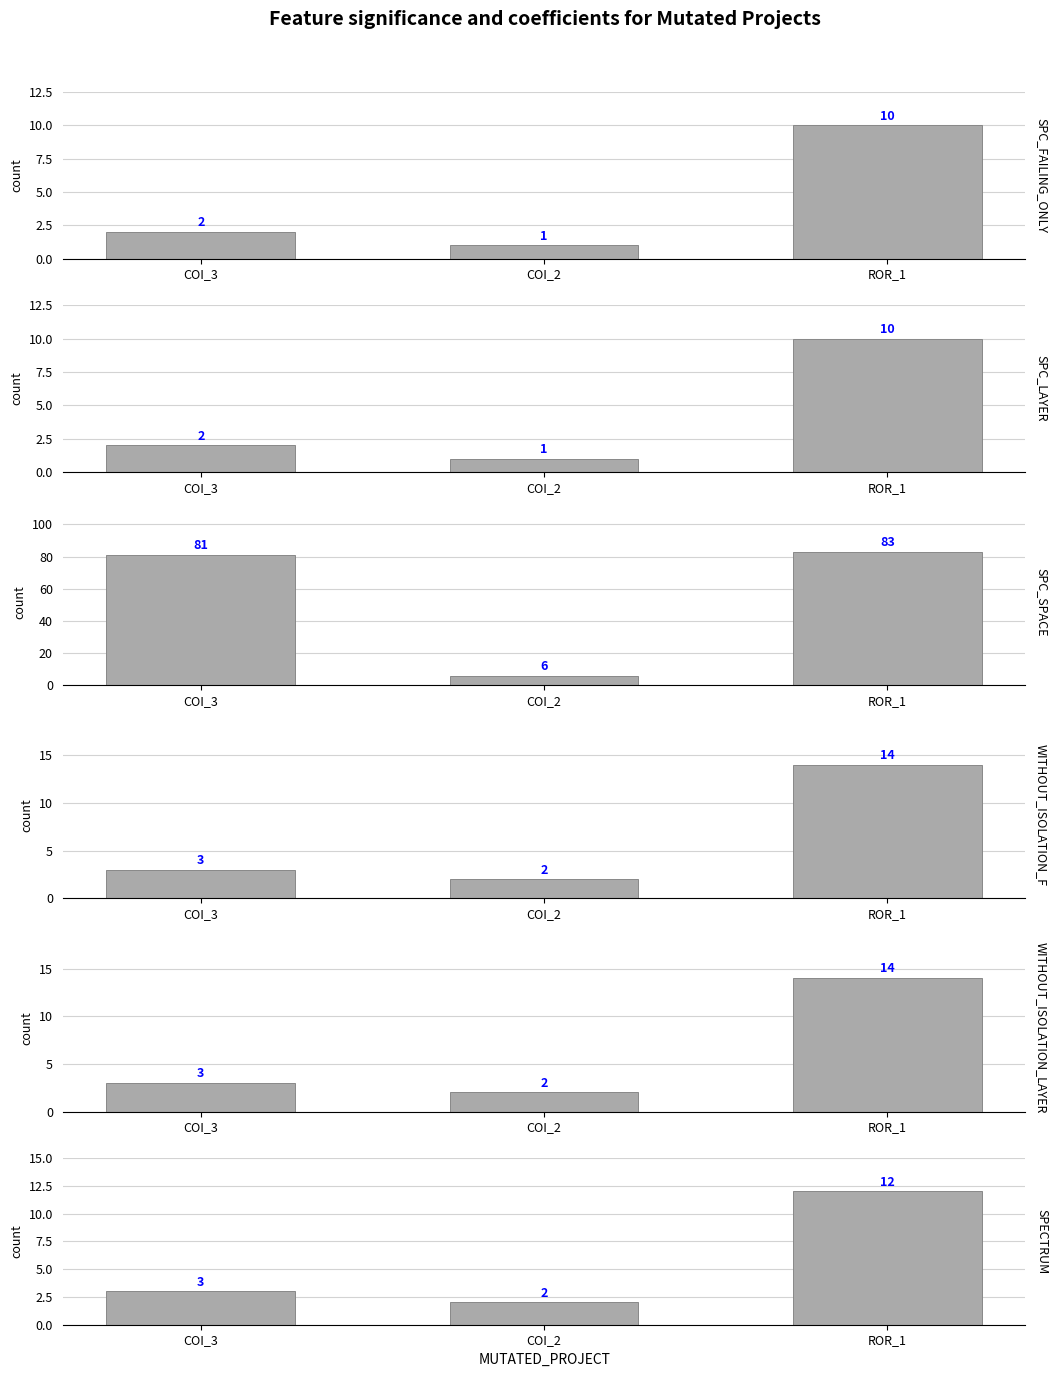

Where is SPC_SPACE nearest to the value 44?

COI_3